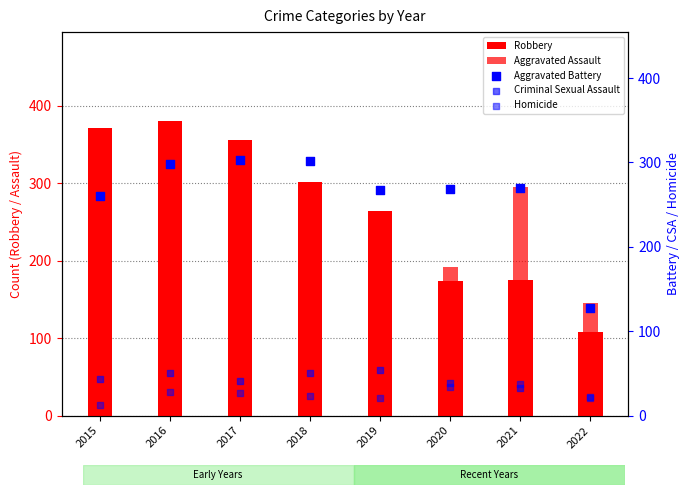

Which series contains the lowest Y value?

Homicide